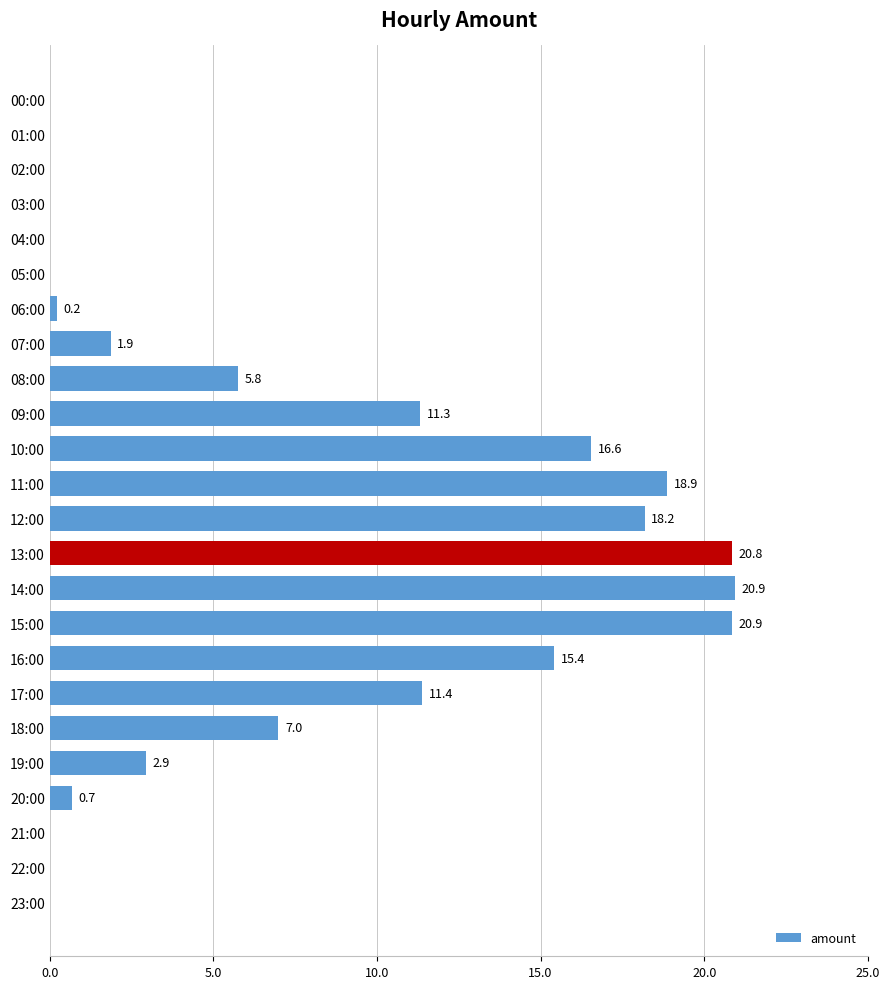

What is the change in value from 16:00 to 04:00?

-15.4